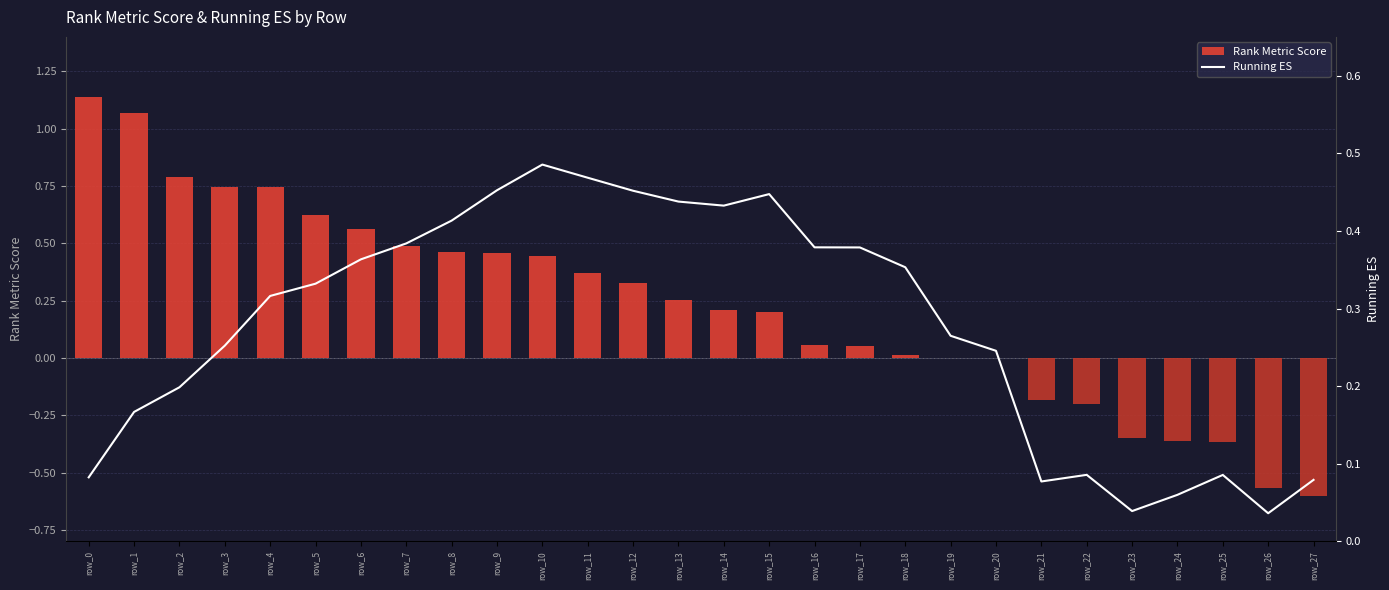

The value of Rank Metric Score at row_26 is -0.3. True or false?

False